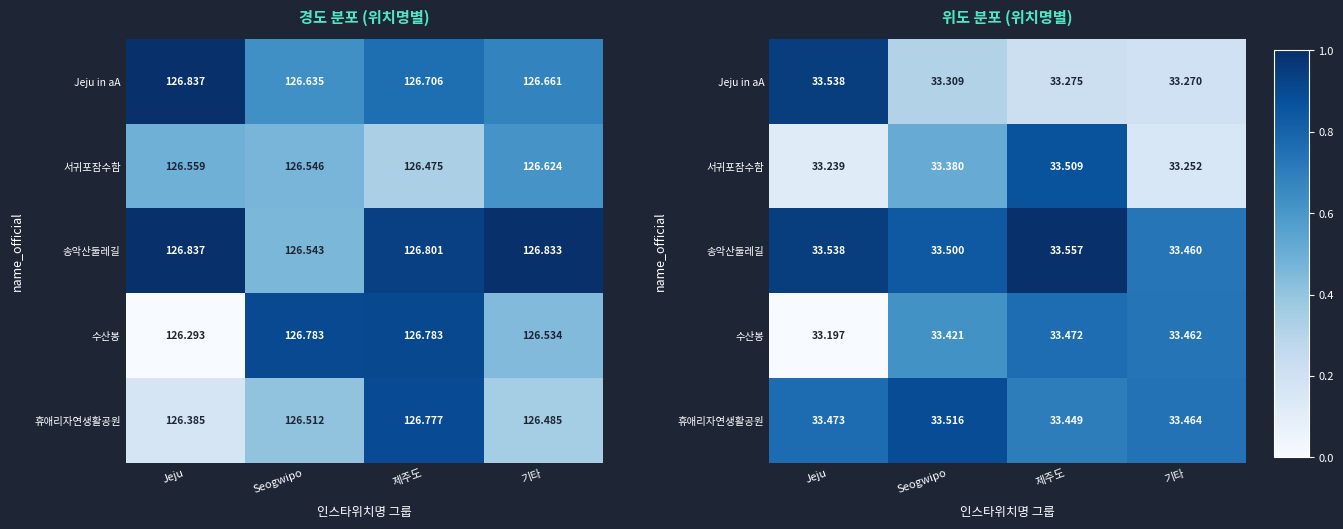

True or false: 휴애리자연생활공원 has a value of 0.9 at Seogwipo.

True